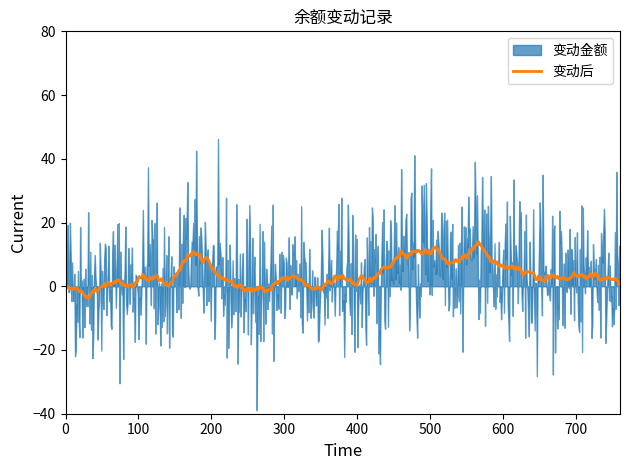

What is the minimum value for 变动后?

-3.7